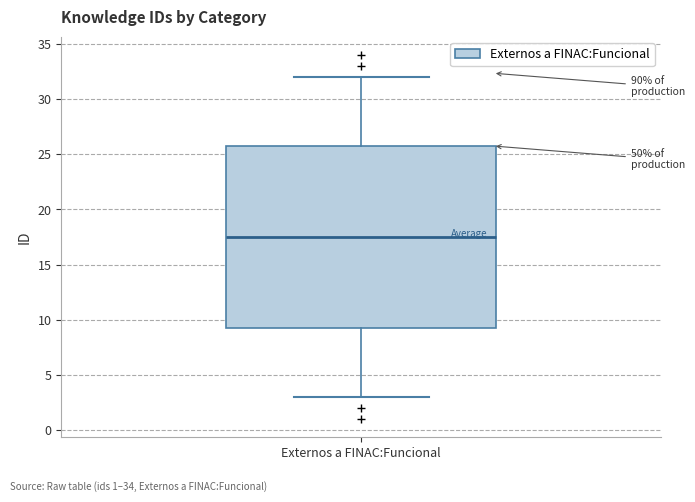

Where does the upper whisker of the box for Externos a FINAC:Funcional end on the y-axis? The values are not printed on the chart, so give them approximately, as read against the axis.

32.0